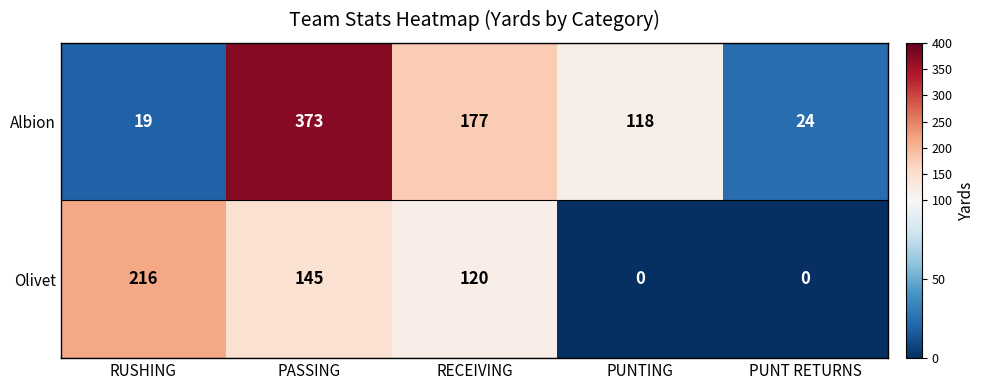

Which series has the largest total across all categories?

Albion